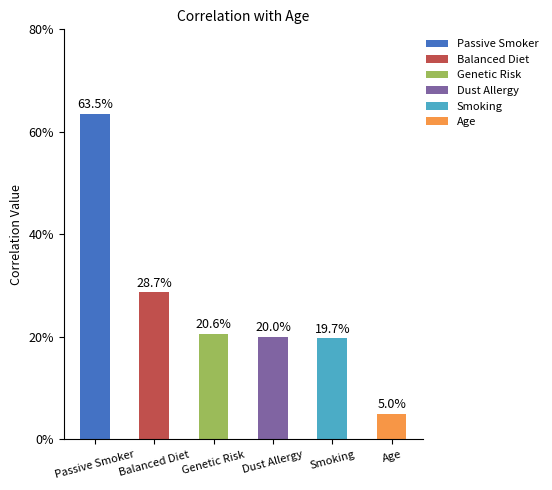

List the labels in order of value, largest first.

Passive Smoker, Balanced Diet, Genetic Risk, Dust Allergy, Smoking, Age